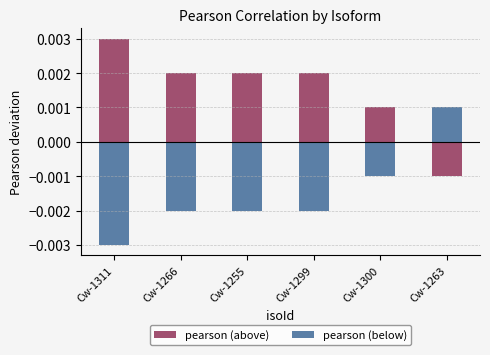

Rank the series by their maximum value, from lowest to highest.

pearson (below), pearson (above)